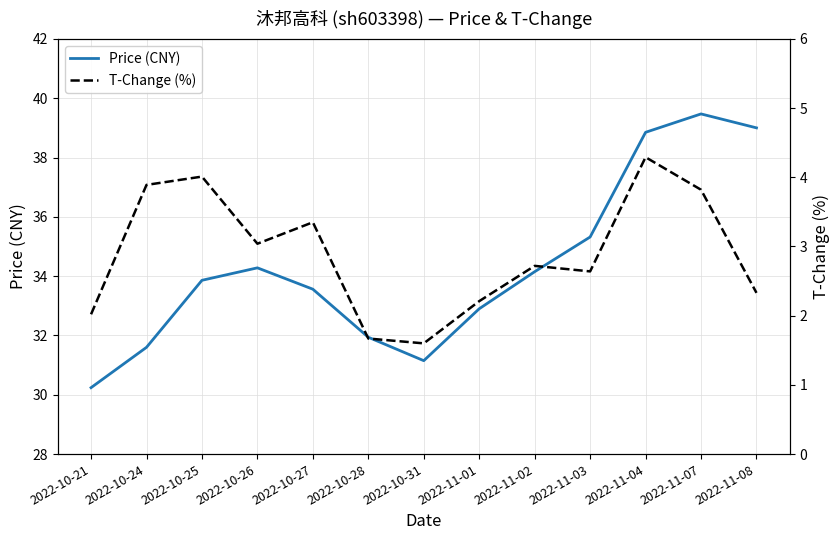

Which label corresponds to the largest value in the chart?

2022-11-07